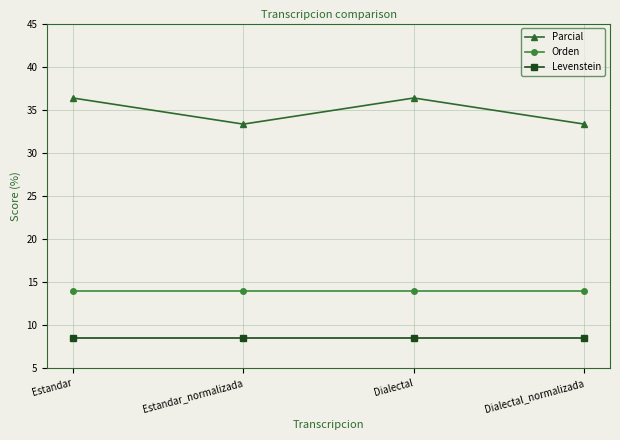

At how many categories does at least one series exceed 23?

4